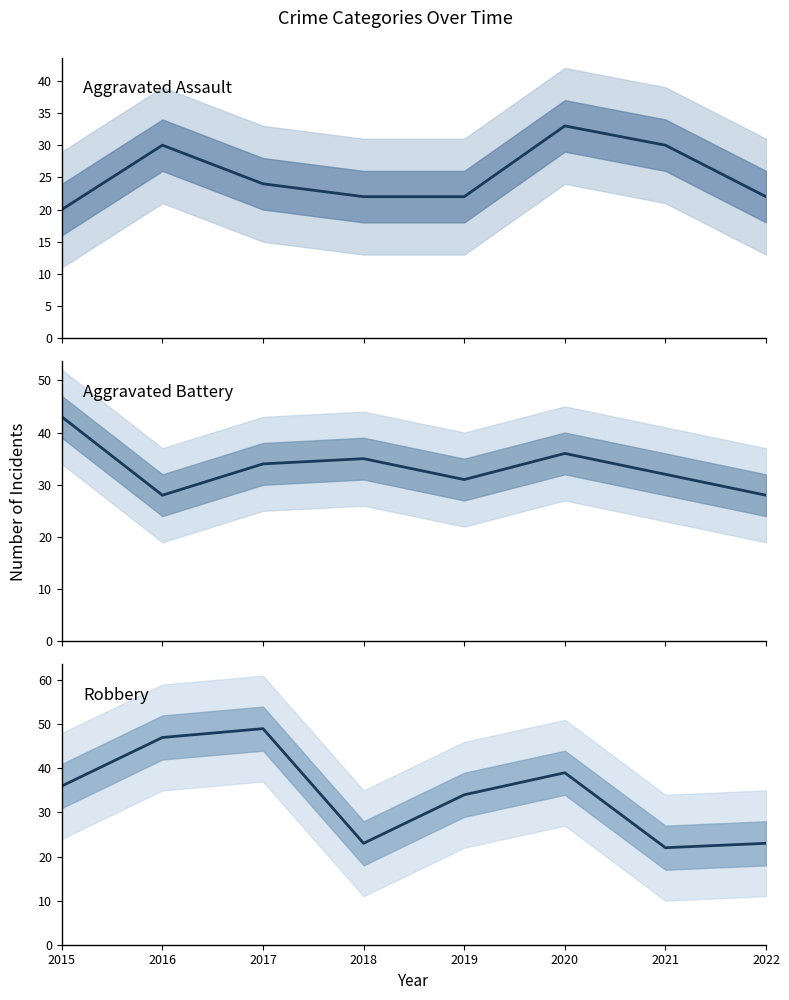

What is the lowest value of the Robbery series?

22